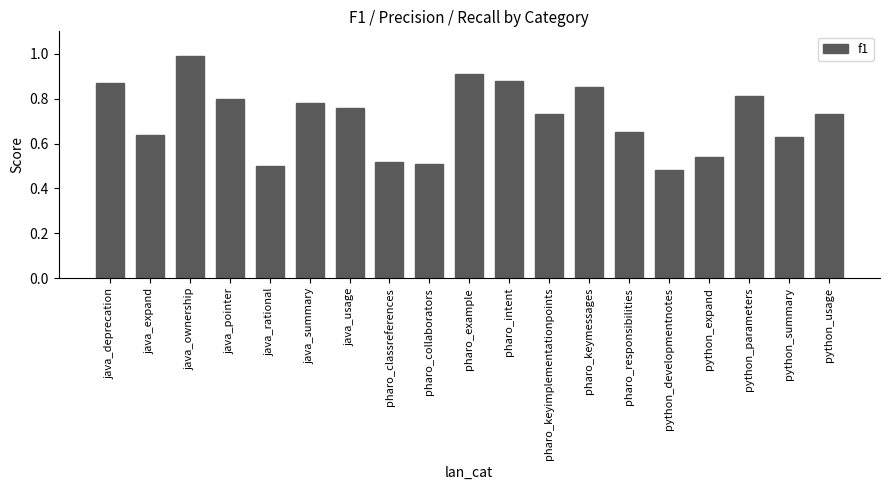

Where is the data nearest to the value 0?

python_developmentnotes